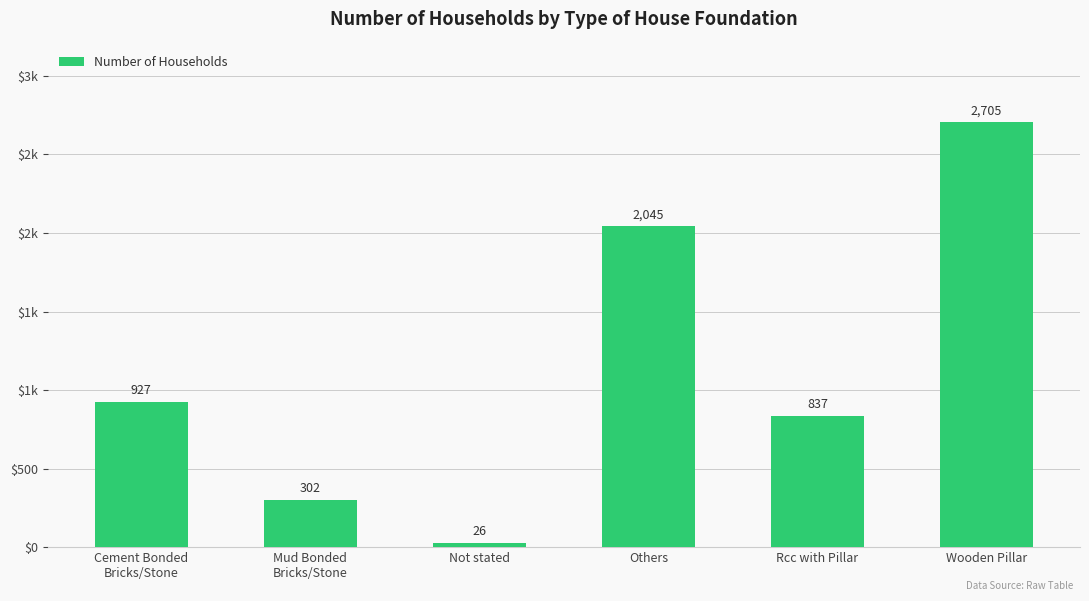

The value at Not stated is 45. True or false?

False